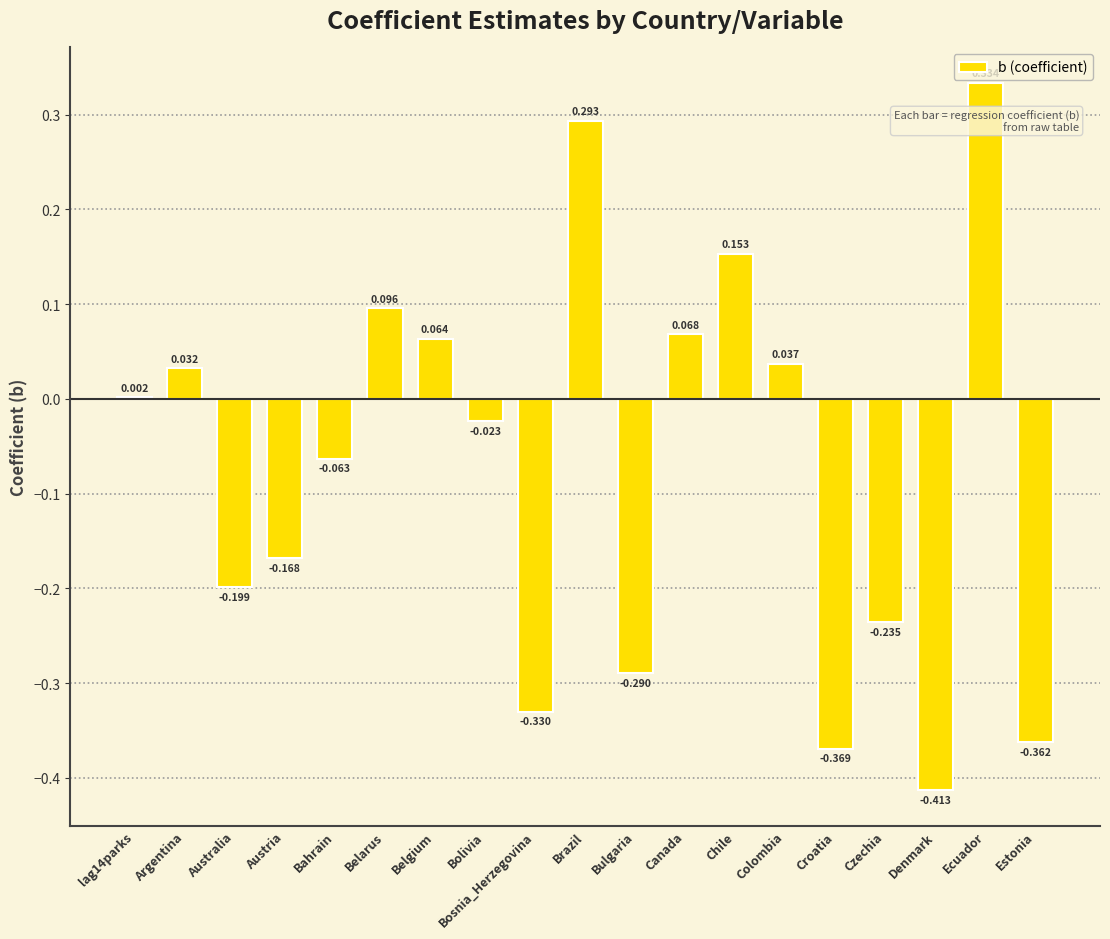

Which has a higher value, Denmark or Croatia?

Croatia